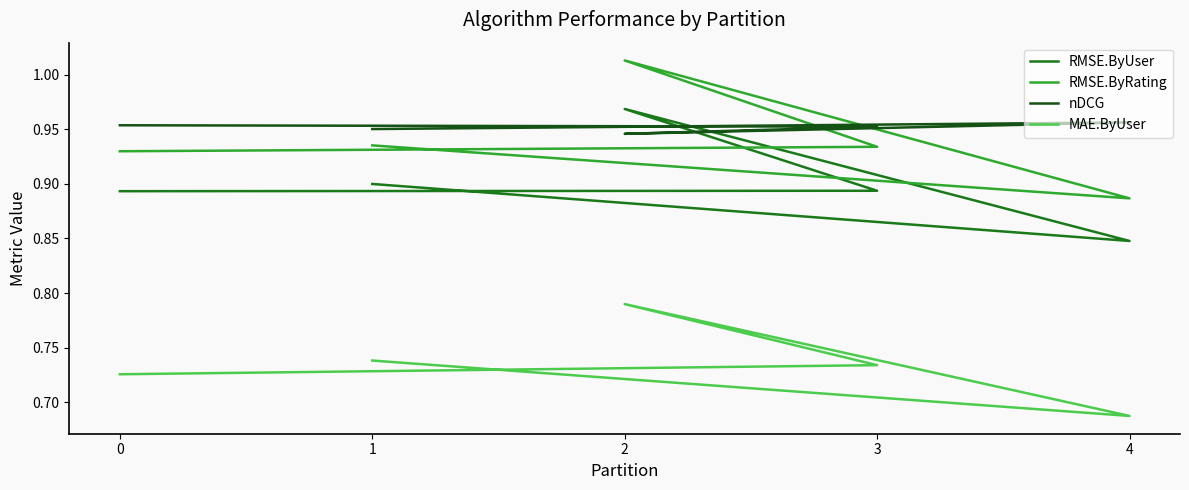

Reading right to left, transcribe all the data shown in this chart.

RMSE.ByUser: 0.9	0.9	1.0	0.8	0.9
RMSE.ByRating: 0.9	0.9	1.0	0.9	0.9
nDCG: 1.0	1.0	0.9	1.0	1.0
MAE.ByUser: 0.7	0.7	0.8	0.7	0.7